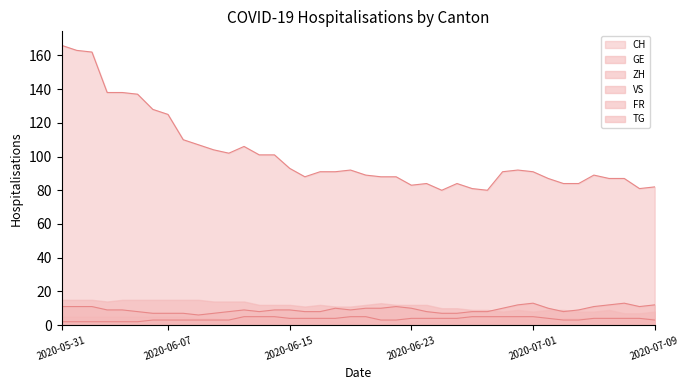

Count the number of categories in the chart.

40